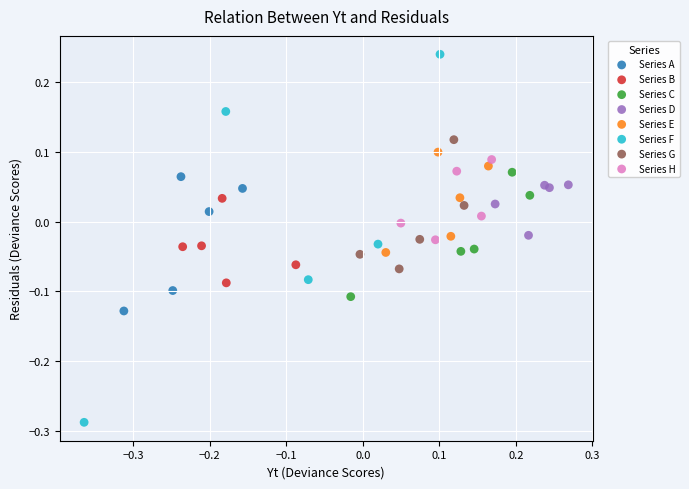

Which series has the widest spread of Y values?

Series F